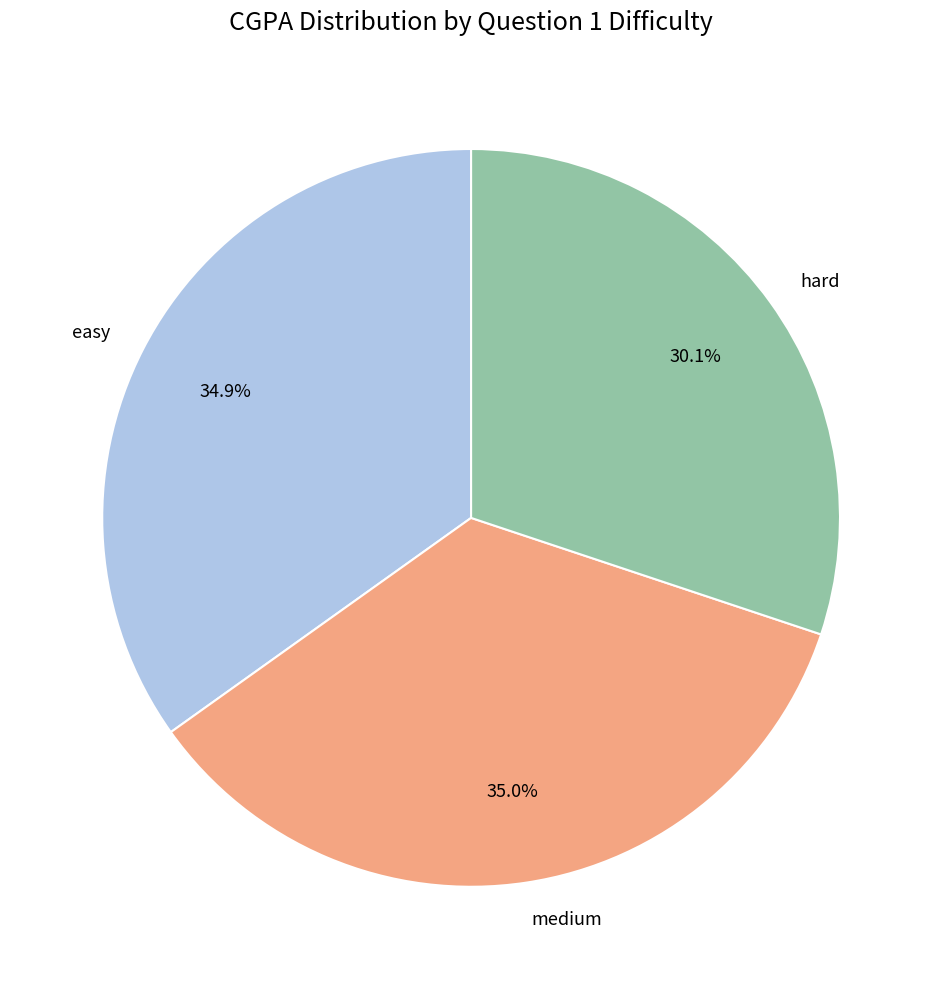

What is the smallest slice in the pie chart?

hard